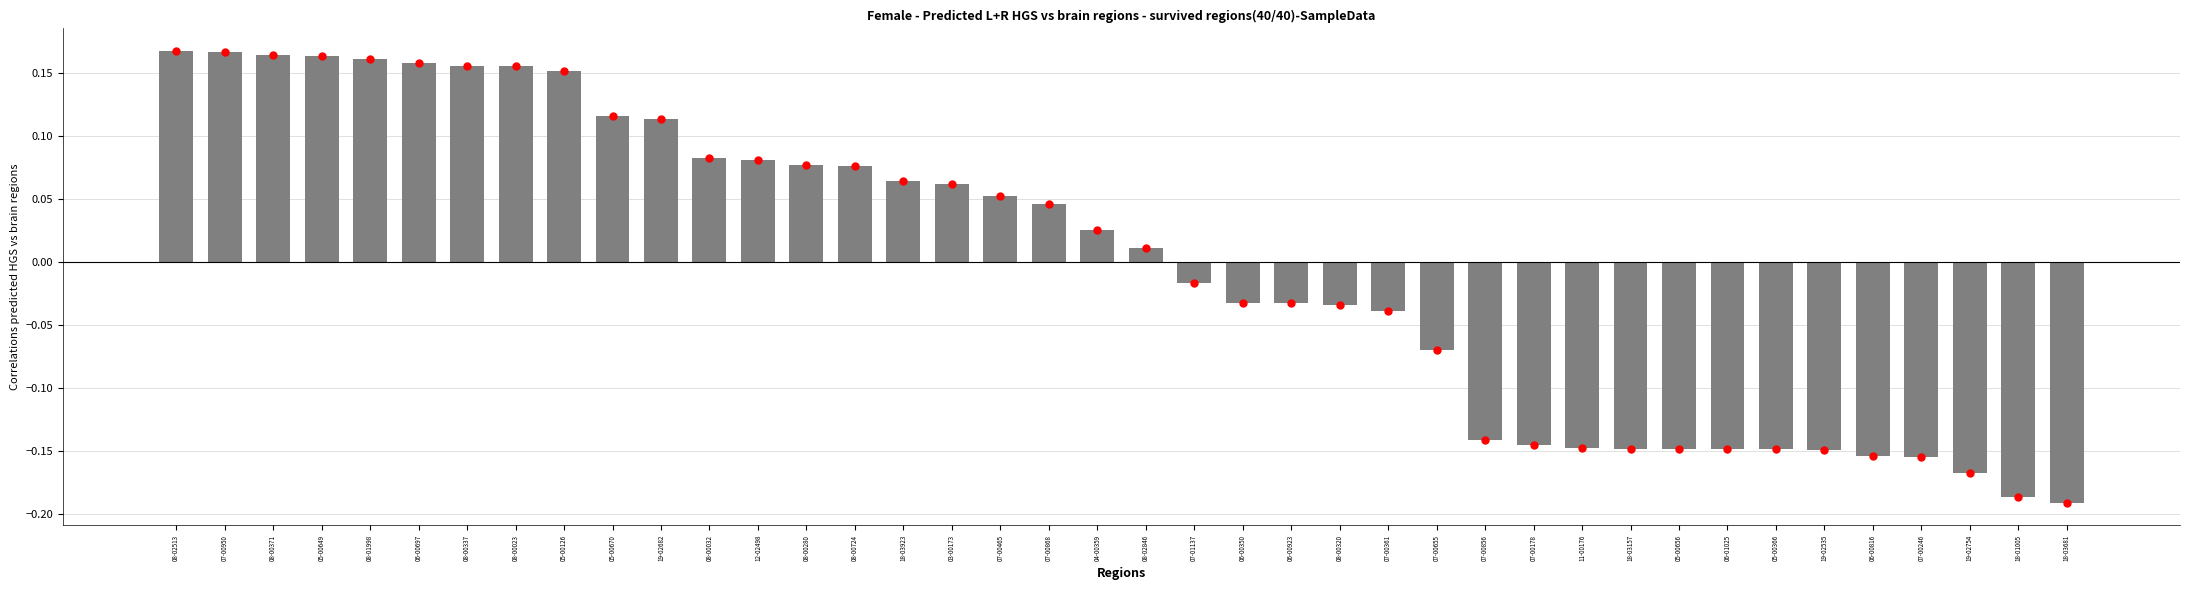

What is the label of the 4th bar from the left?

05-00649